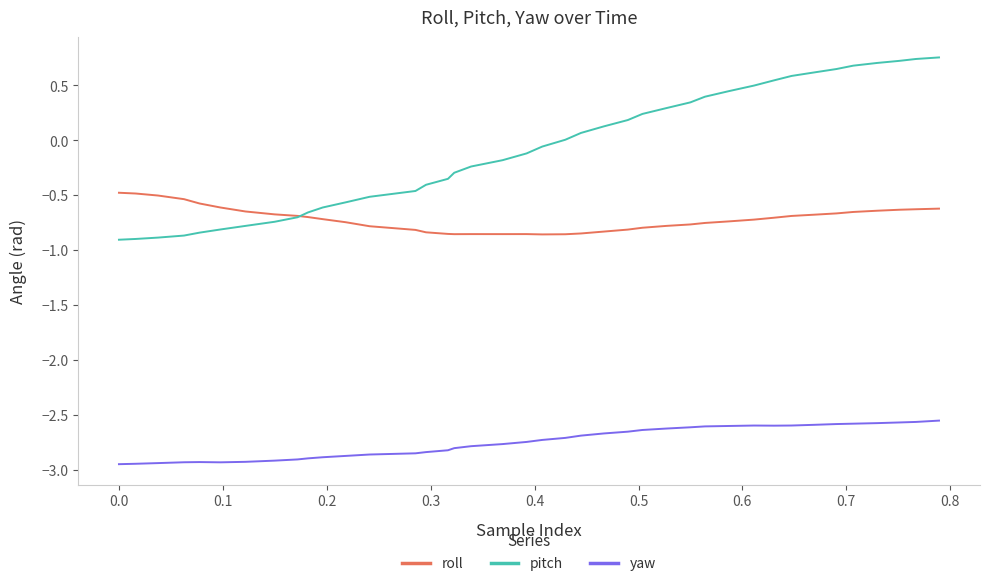

True or false: yaw and roll intersect in this chart.

False